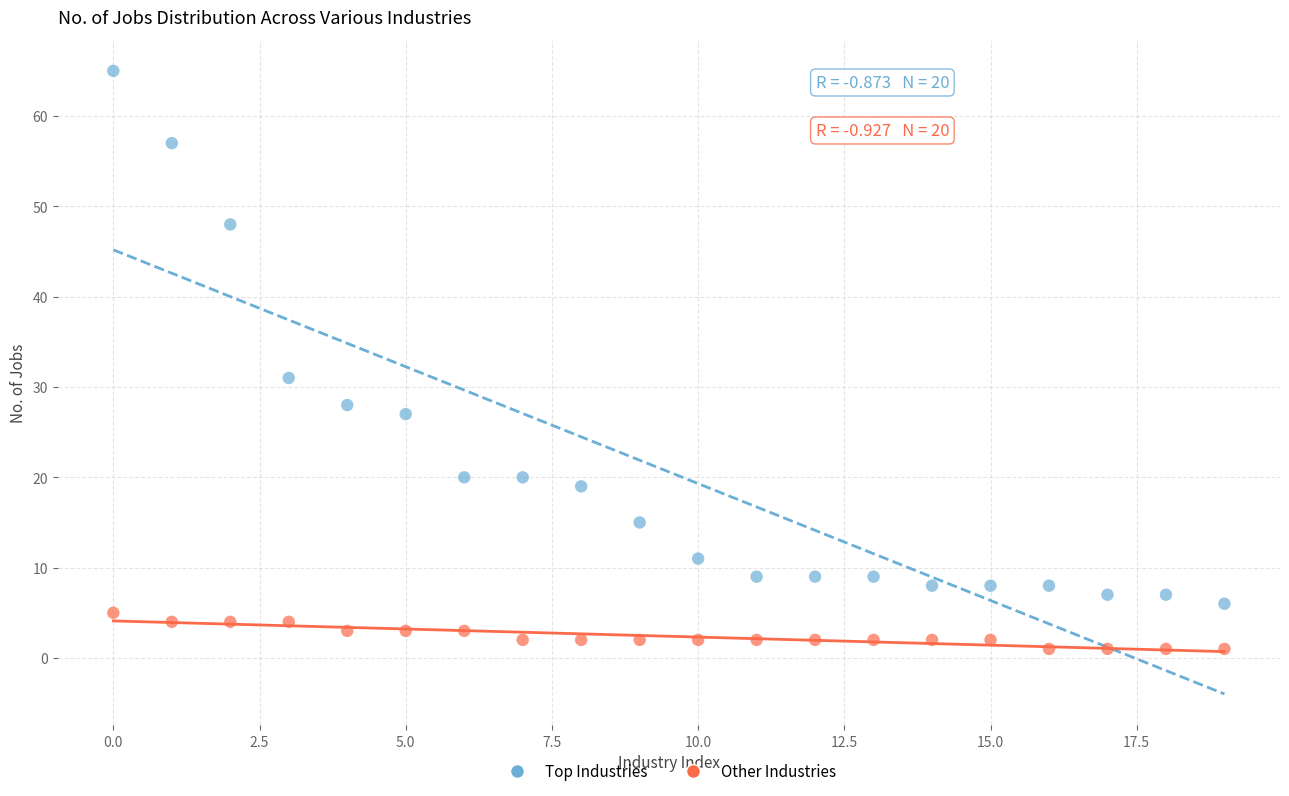

Across all data points, what is the range of Y values (max minus min)?

64